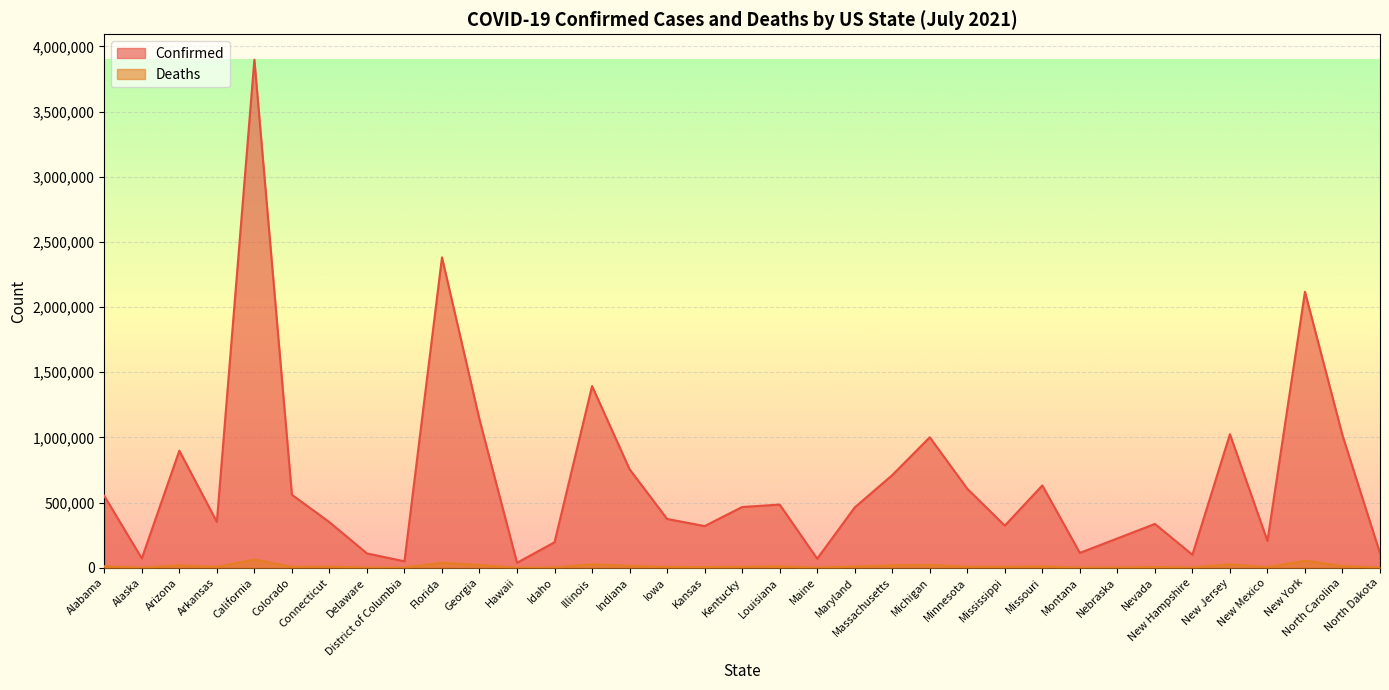

Reading left to right, list all the values displayed in this chart.

Confirmed: 551298	71384	897910	352095	3897620	559921	349651	109900	49417	2381148	1136893	38082	195429	1393773	755700	374284	319552	465913	484577	69121	462681	710428	1000908	605803	322835	631510	113951	224873	336109	99626	1024465	205915	2117186	1015847	110751
Deaths: 11358	377	18000	5926	63325	6817	8279	1695	1142	37985	21457	518	2159	25705	13884	6148	5158	7245	10763	860	9754	18005	21031	7708	7425	9758	1668	2262	5702	1373	26477	4346	53502	13455	1559